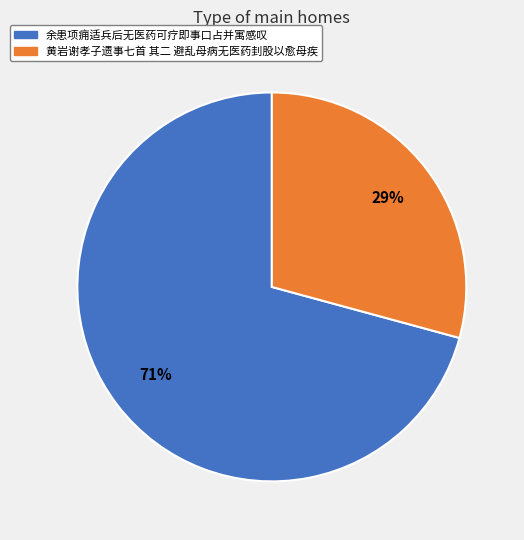

How many slices are in this pie chart?

2